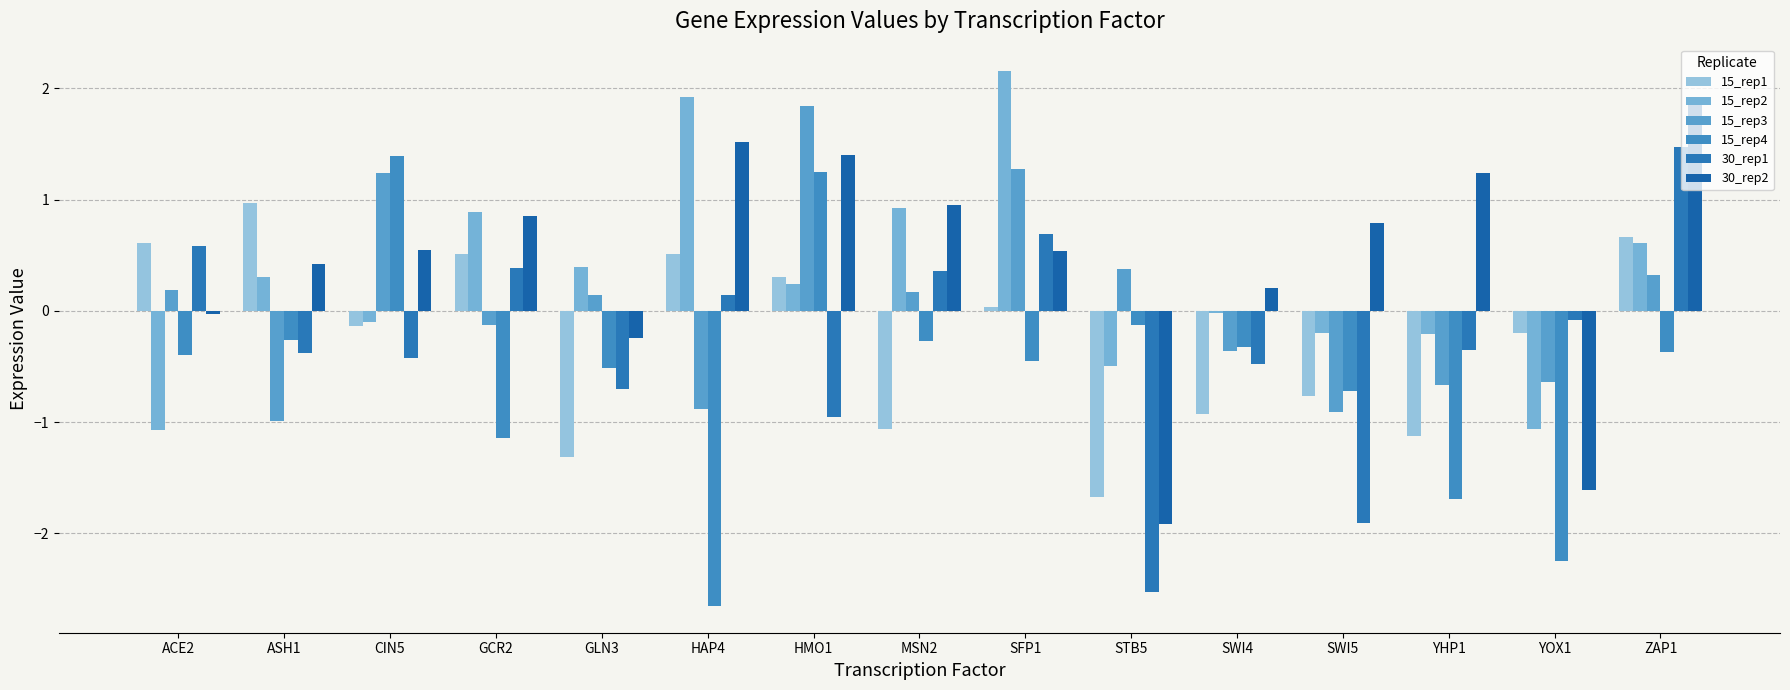

Reading right to left, what are all the values shown in this chart?

15_rep1: 0.7	-0.2	-1.1	-0.8	-0.9	-1.7	0.0	-1.1	0.3	0.5	-1.3	0.5	-0.1	1.0	0.6
15_rep2: 0.6	-1.1	-0.2	-0.2	-0.0	-0.5	2.2	0.9	0.2	1.9	0.4	0.9	-0.1	0.3	-1.1
15_rep3: 0.3	-0.6	-0.7	-0.9	-0.4	0.4	1.3	0.2	1.8	-0.9	0.1	-0.1	1.2	-1.0	0.2
15_rep4: -0.4	-2.3	-1.7	-0.7	-0.3	-0.1	-0.5	-0.3	1.2	-2.7	-0.5	-1.1	1.4	-0.3	-0.4
30_rep1: 1.5	-0.1	-0.3	-1.9	-0.5	-2.5	0.7	0.4	-1.0	0.1	-0.7	0.4	-0.4	-0.4	0.6
30_rep2: 1.9	-1.6	1.2	0.8	0.2	-1.9	0.5	1.0	1.4	1.5	-0.2	0.9	0.5	0.4	-0.0